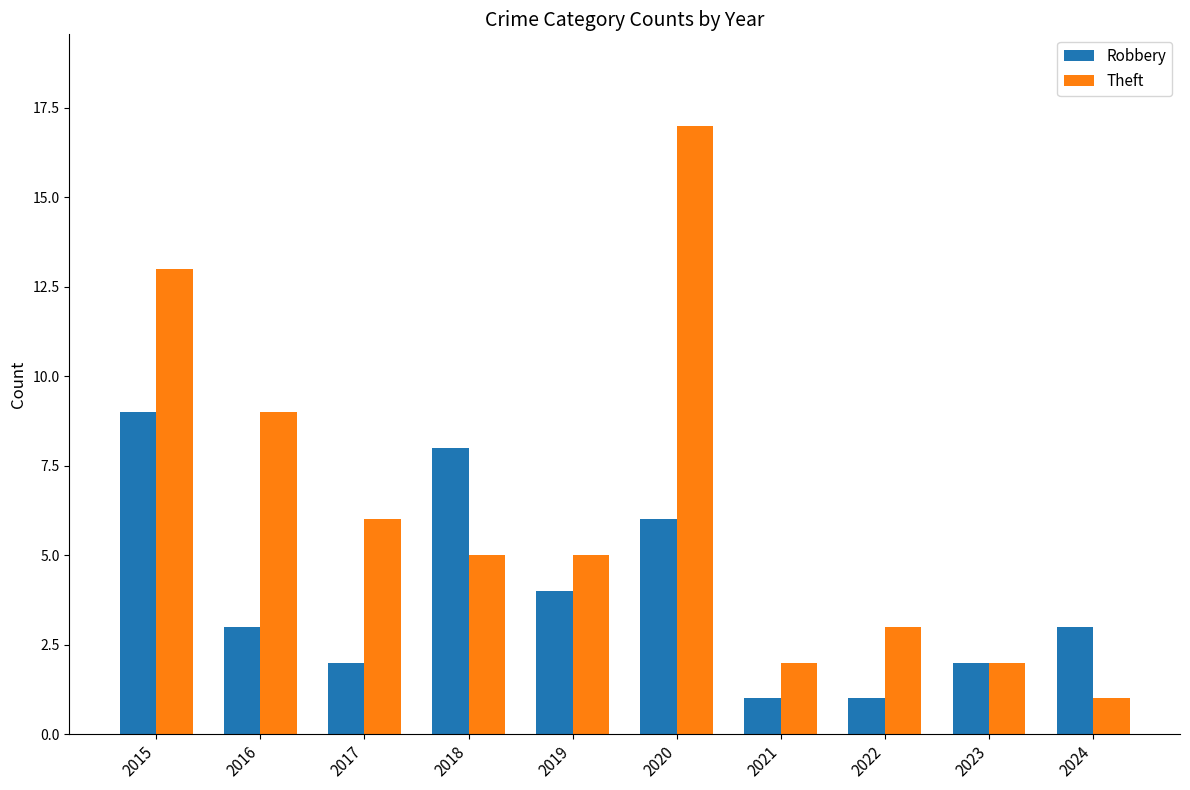

What is the sum of the Theft values at 2021 and 2020?

19